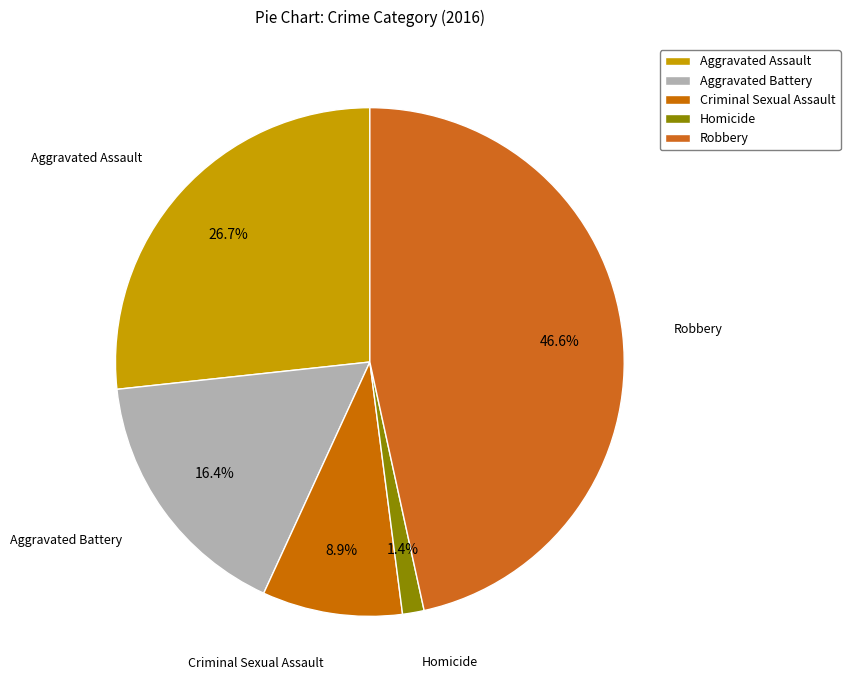

Rank the categories by value from lowest to highest.

Homicide, Criminal Sexual Assault, Aggravated Battery, Aggravated Assault, Robbery